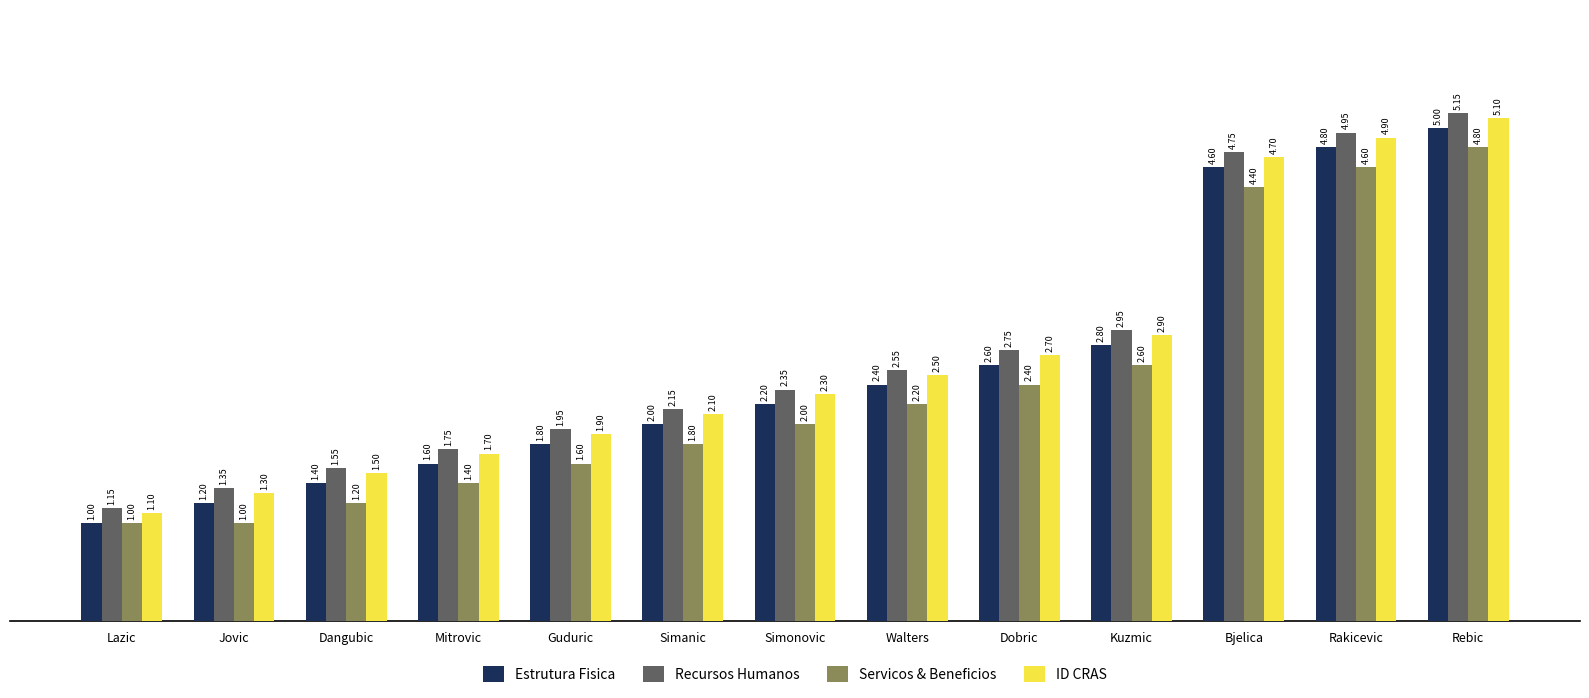

Are the bars horizontal?

No